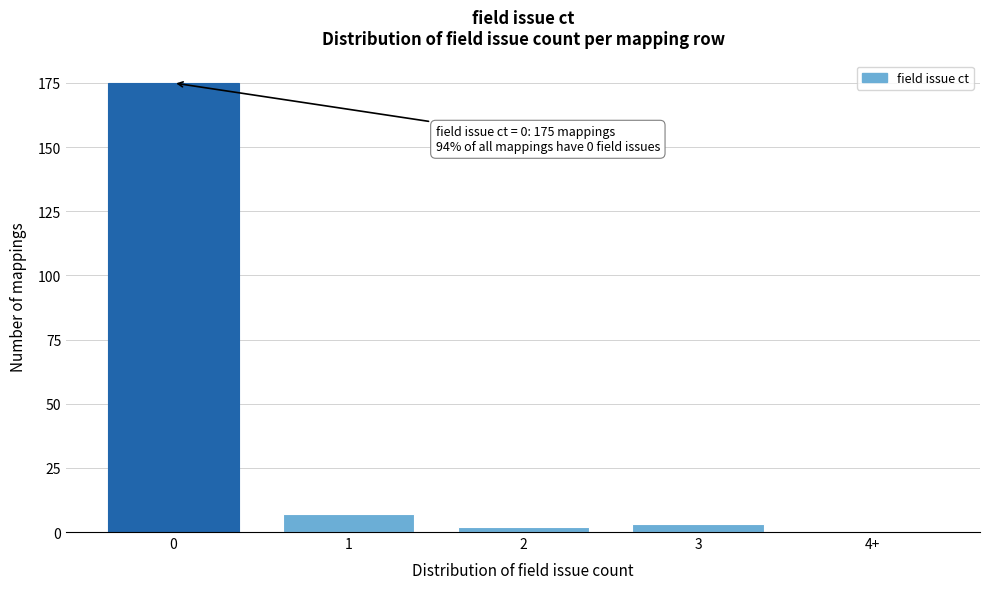

Reading left to right, transcribe all the data shown in this chart.

0=175	1=7	2=2	3=3	4+=0